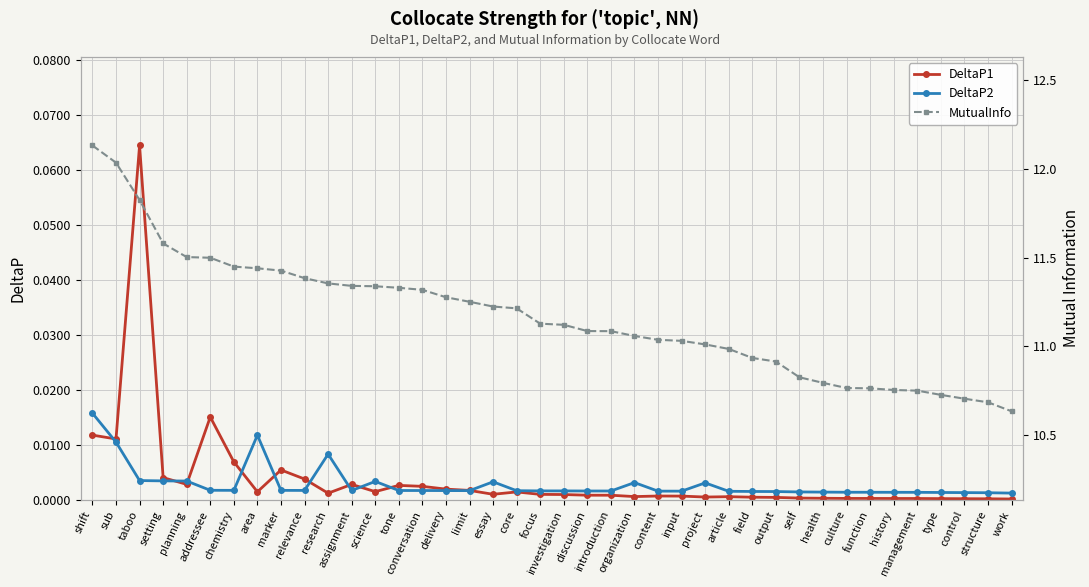

Where is the first local maximum for DeltaP2?

area